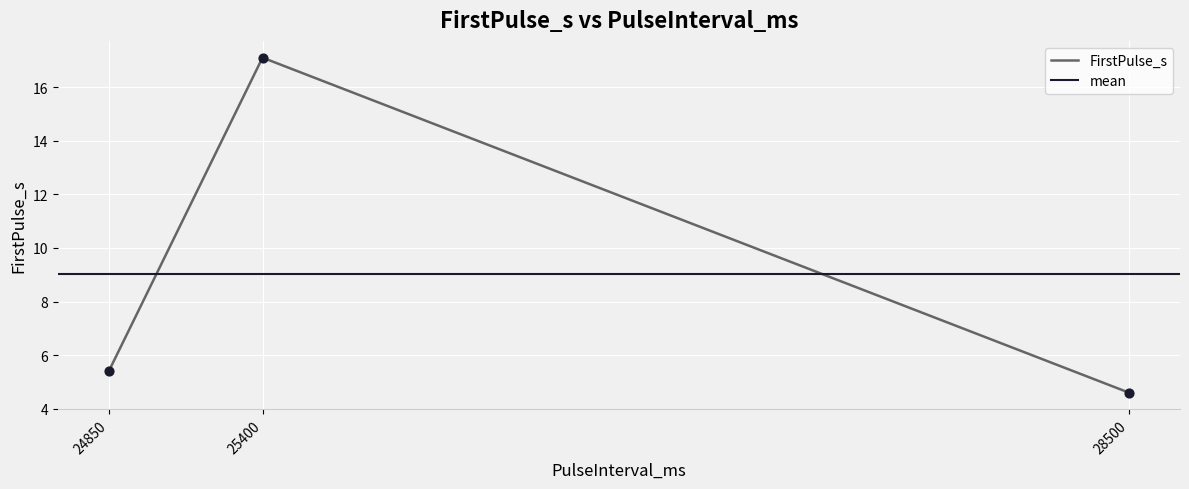

Which has a higher value, 25400 or 24850?

25400